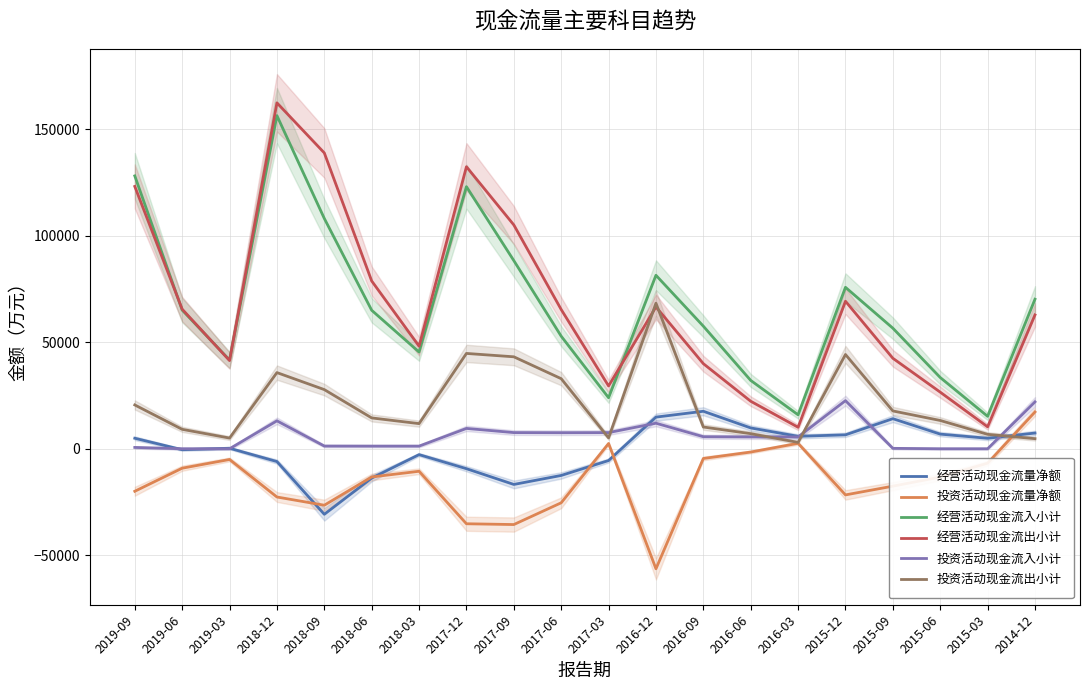

What is the maximum value for 经营活动现金流量净额?

17606